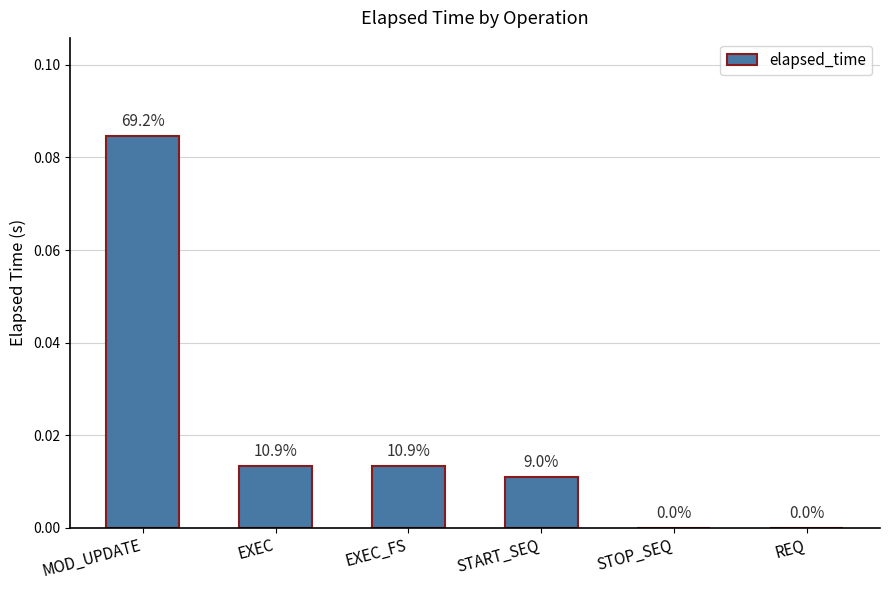

What is the label of the 1st bar from the right?

REQ